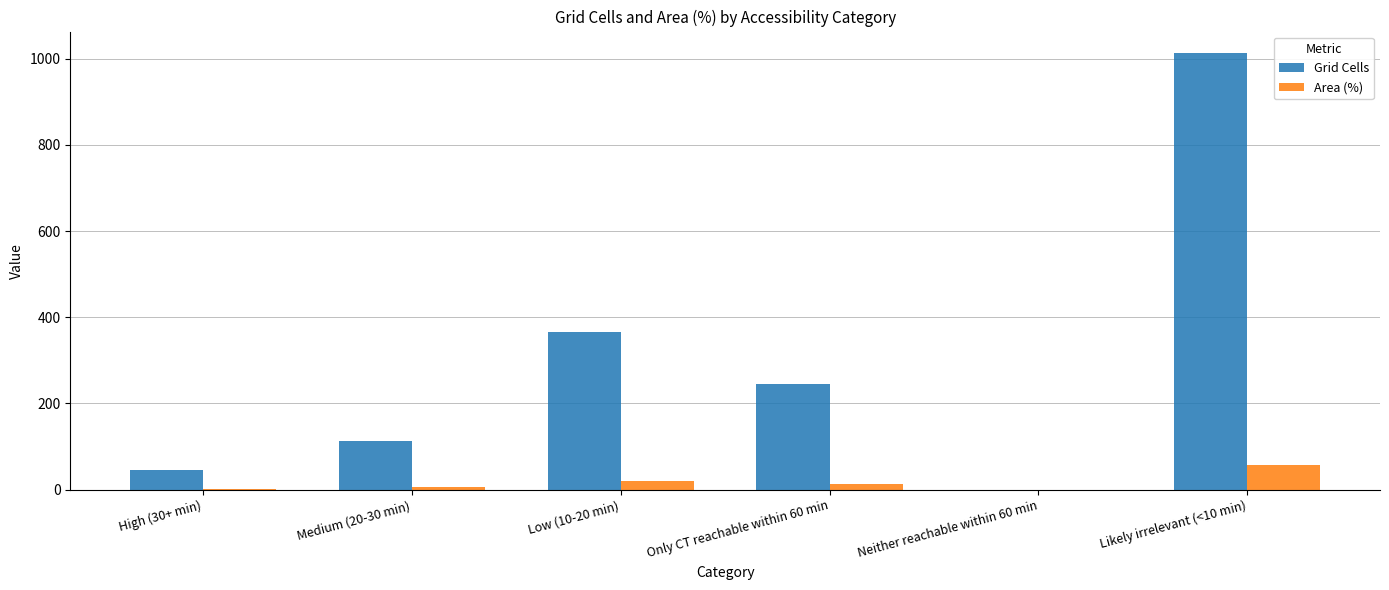

Which series has the largest total across all categories?

Grid Cells